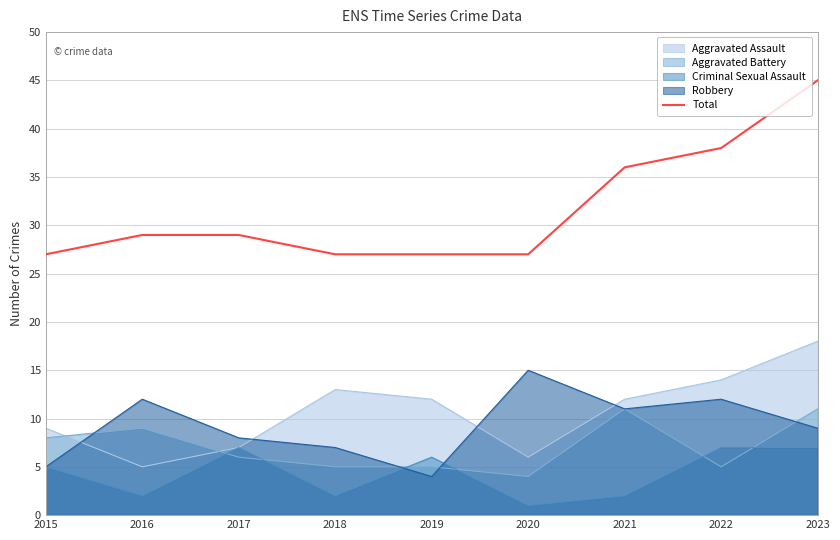

What is the change in value from 2020 to 2022?

+11